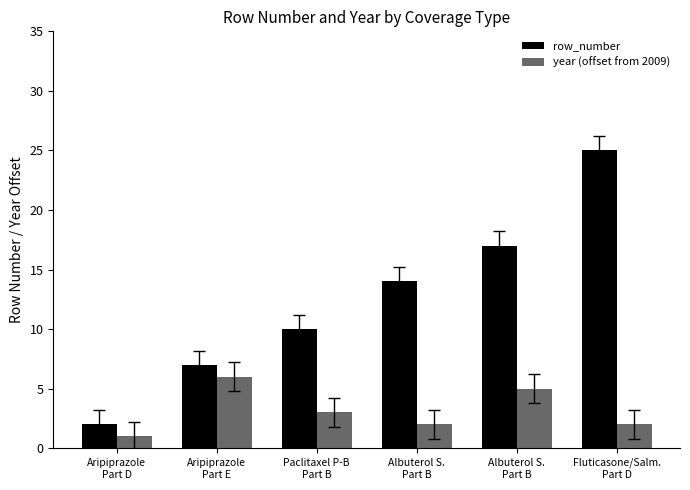

How many groups of bars are there?

6